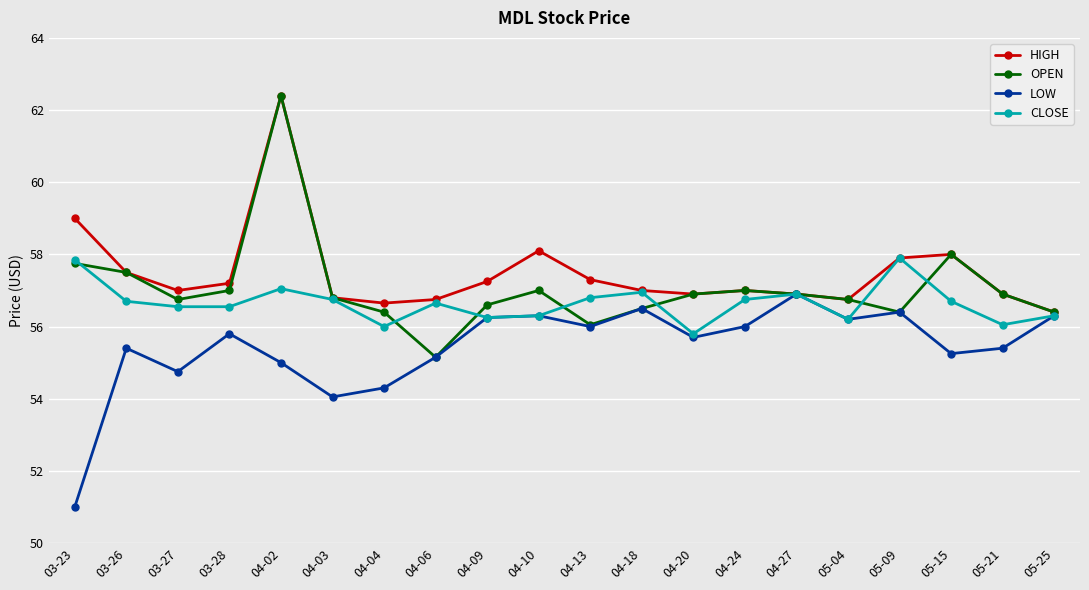

True or false: LOW has a value of 95.6 at 05-09.

False